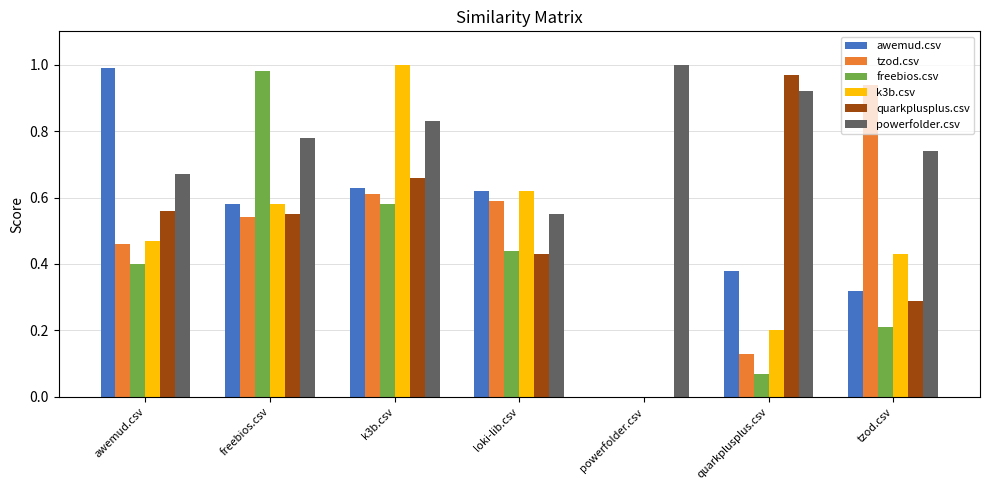

Which series has the largest total across all categories?

powerfolder.csv